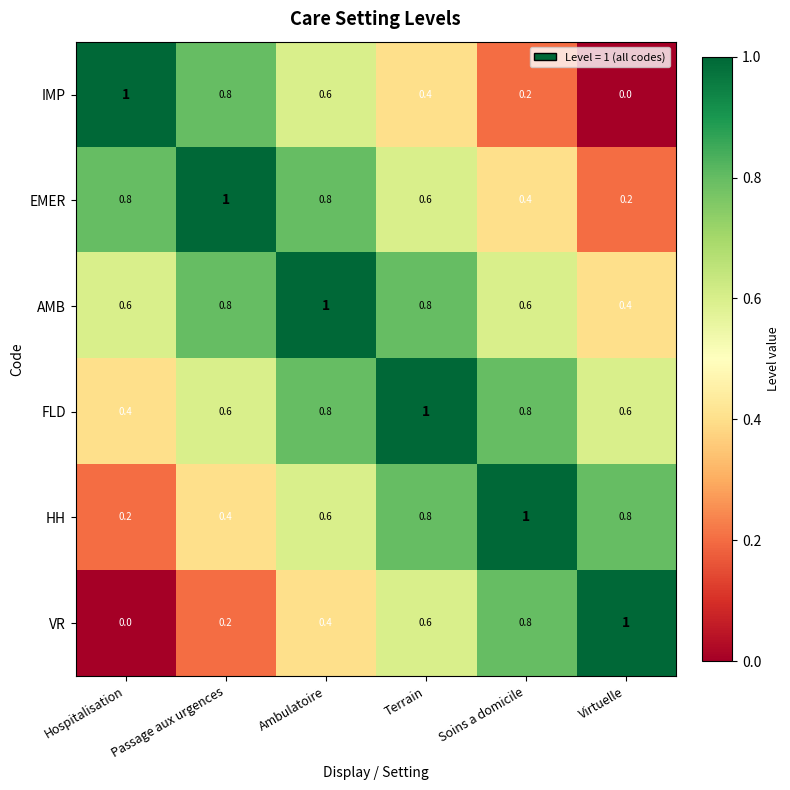

What is the lowest value of the FLD series?

0.4